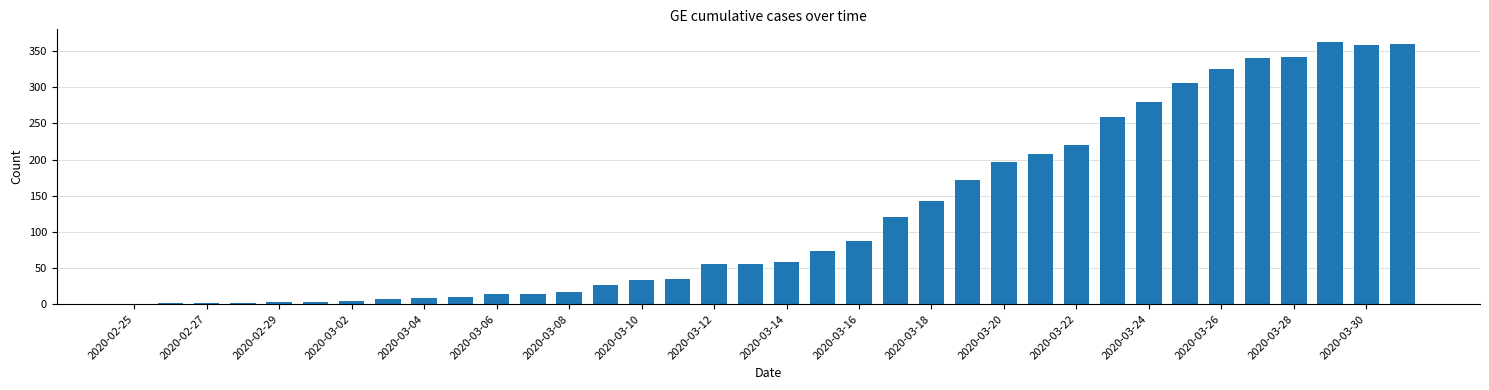

What is the maximum value shown in the chart?

362